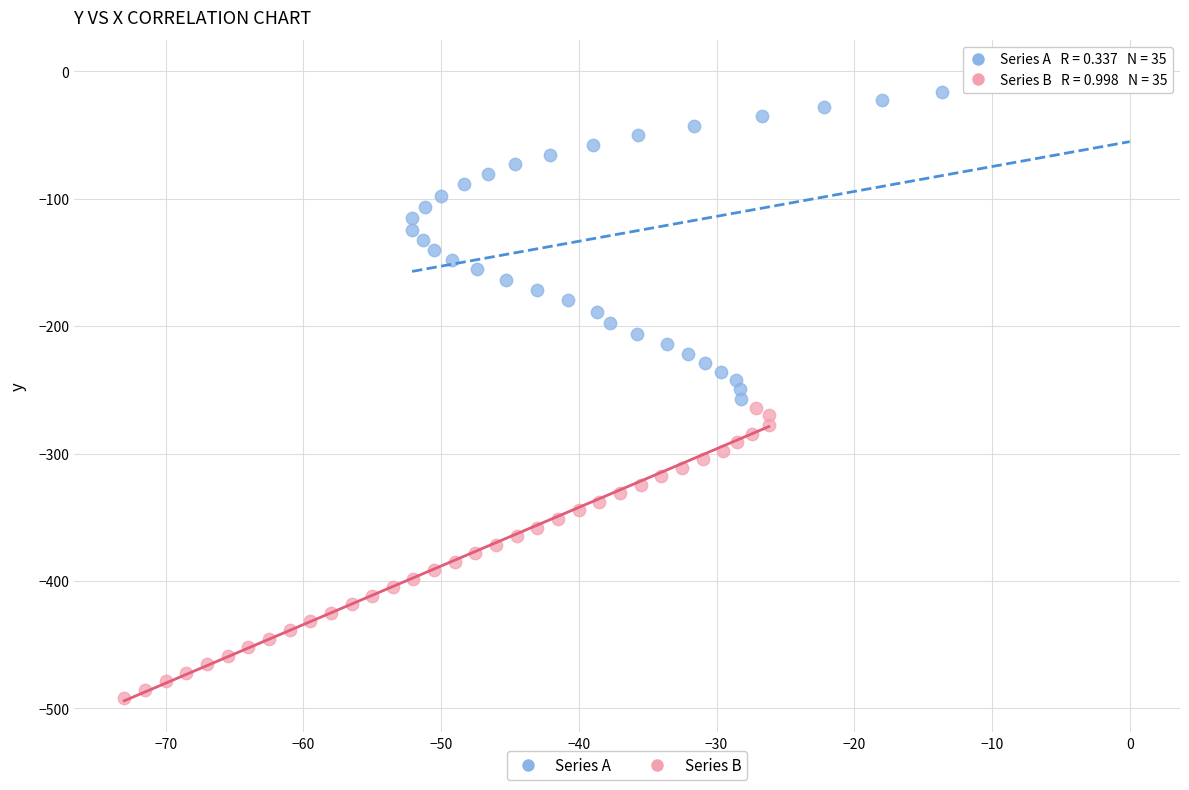

Which series contains the highest Y value?

Series A